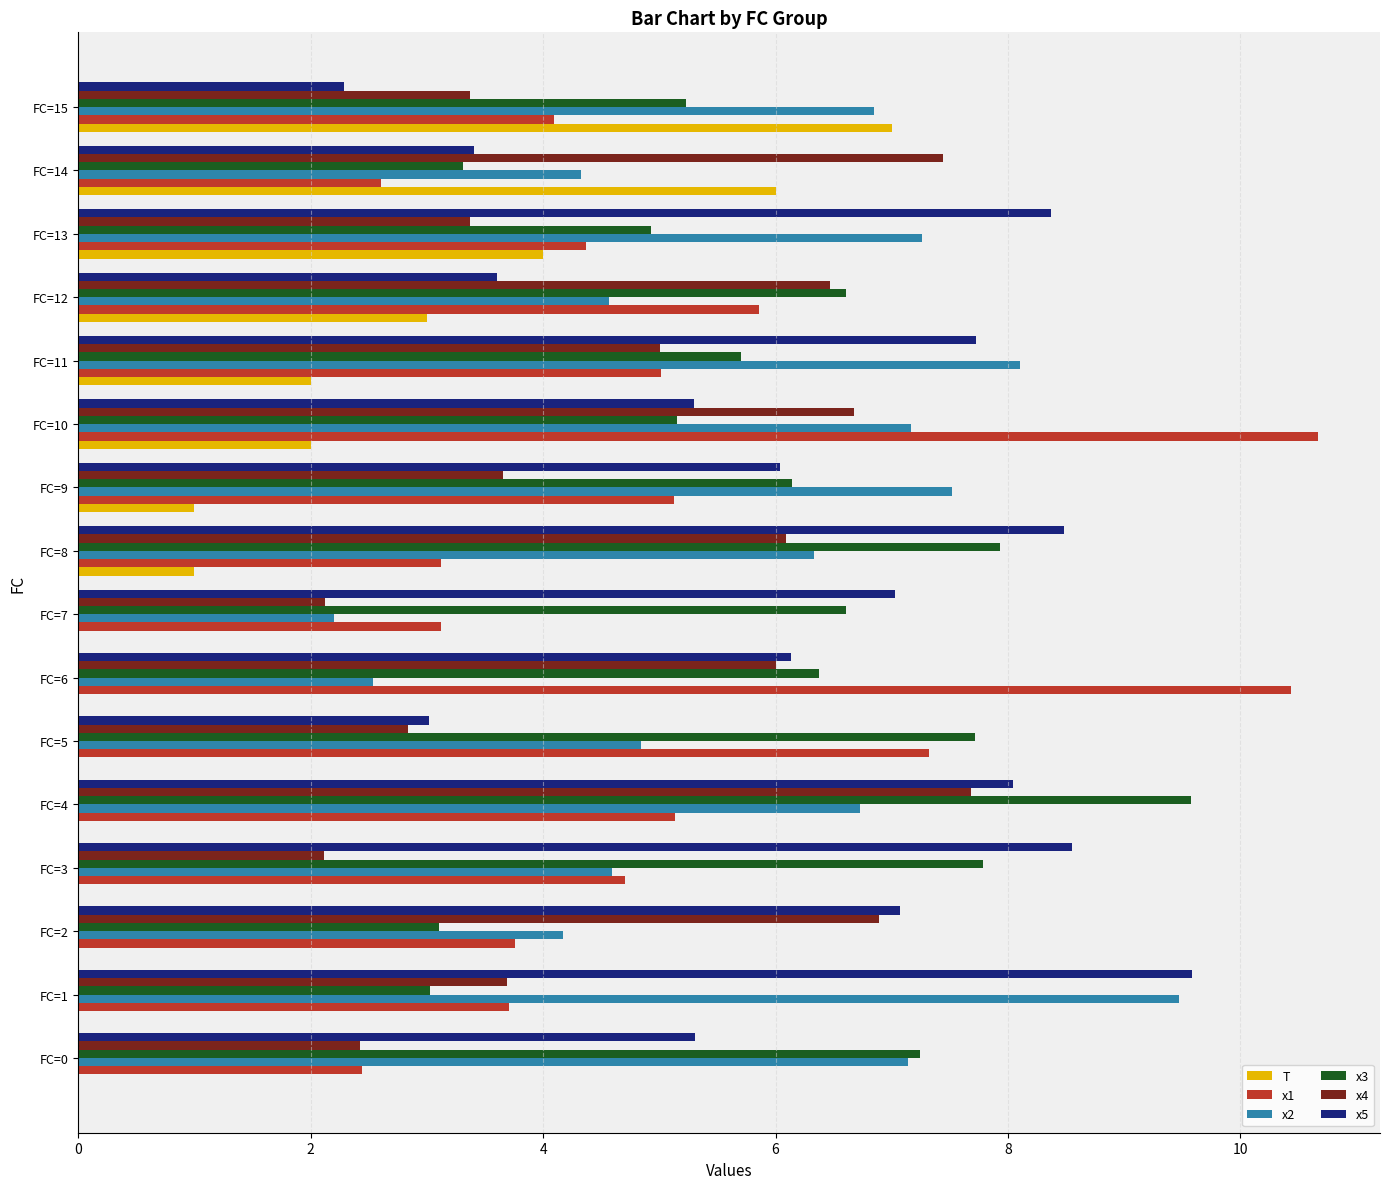

The x2 series shows 6.3 at FC=8. True or false?

True